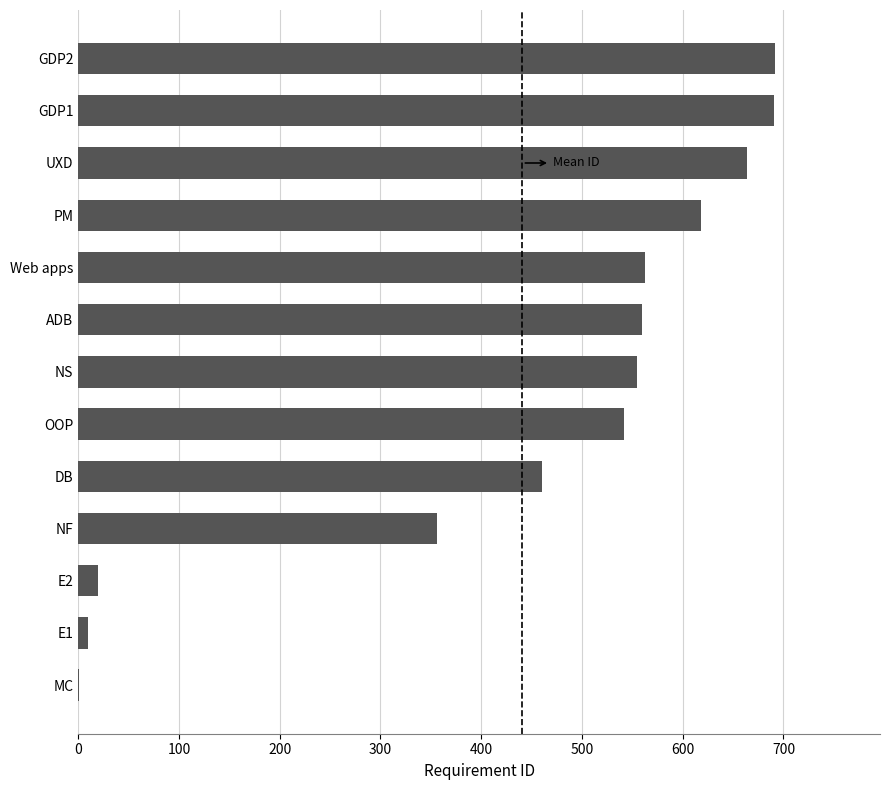

Is it true that the value at UXD is 1109?

False